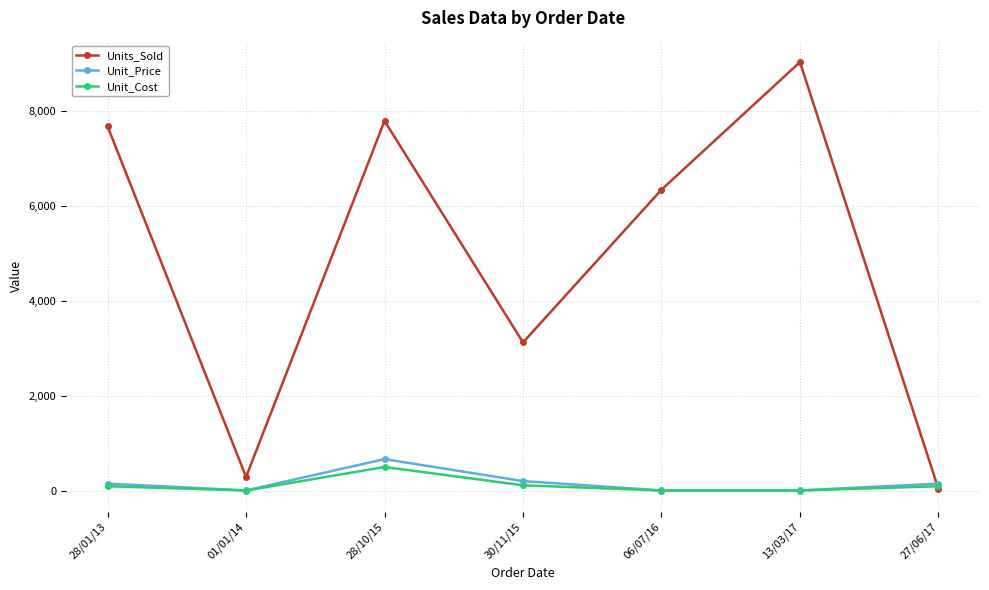

What is the greatest value displayed?

9030.0